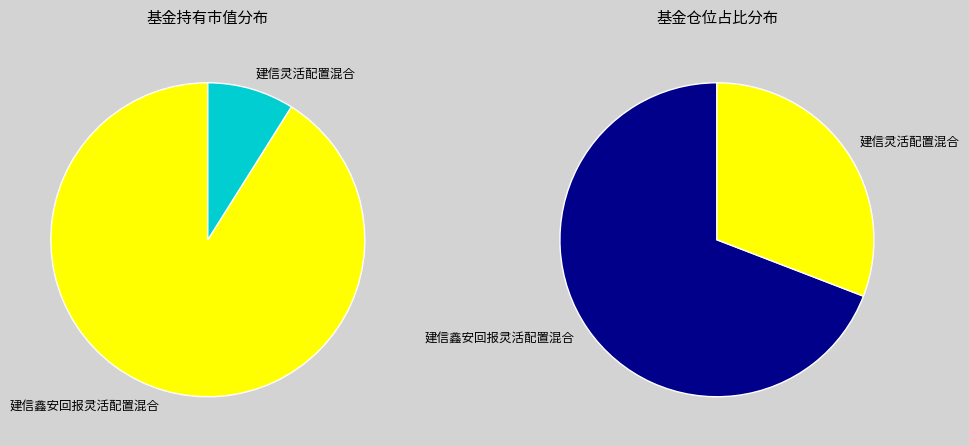

What is the majority slice?

建信鑫安回报灵活配置混合